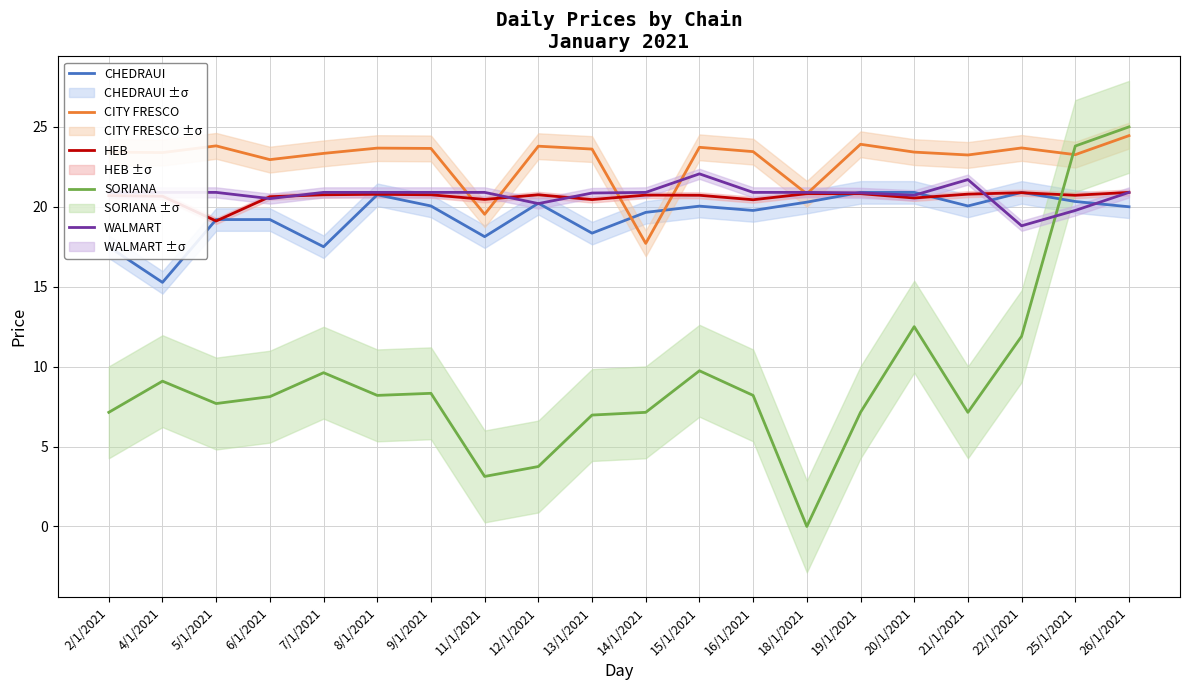

True or false: WALMART has a value of 5.3 at 7/1/2021.

False